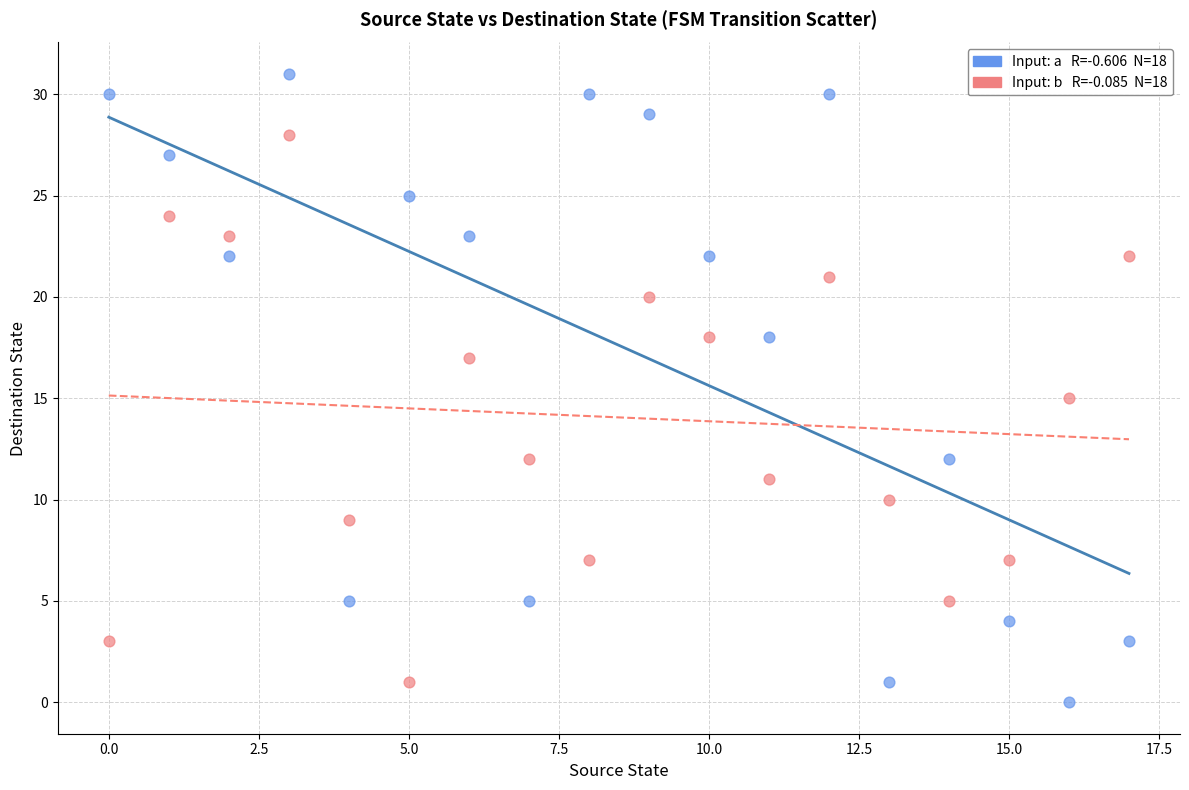

Across all data points, what is the range of Y values (max minus min)?

31